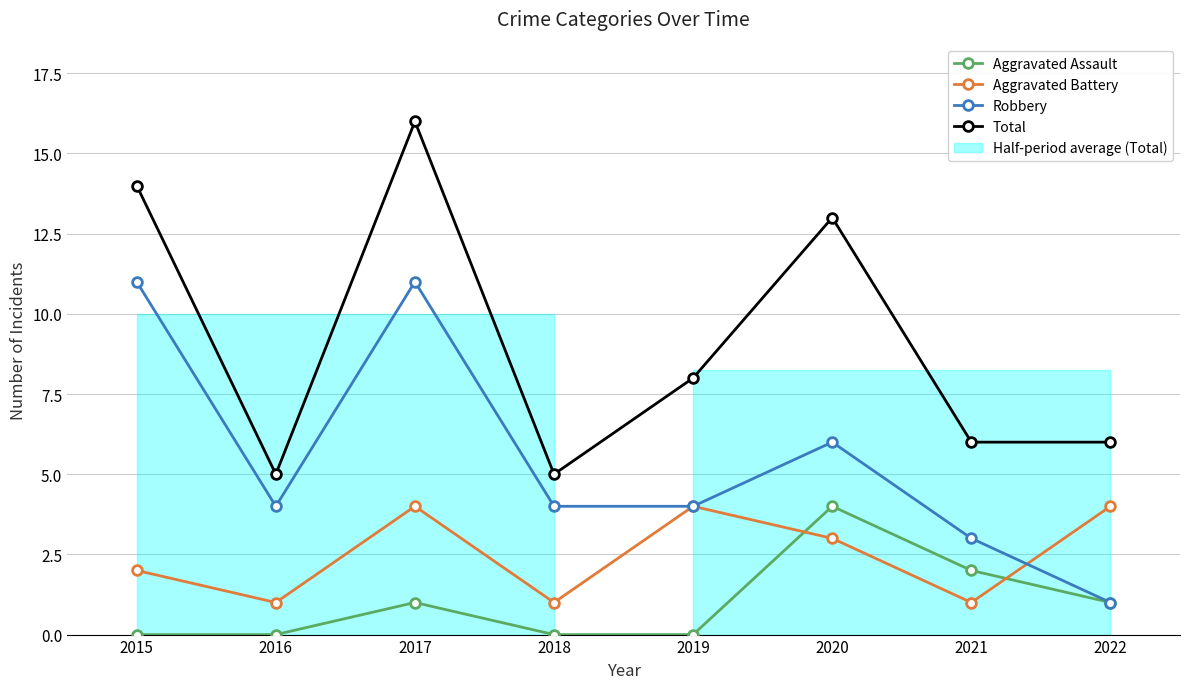

True or false: Robbery and Total intersect in this chart.

False